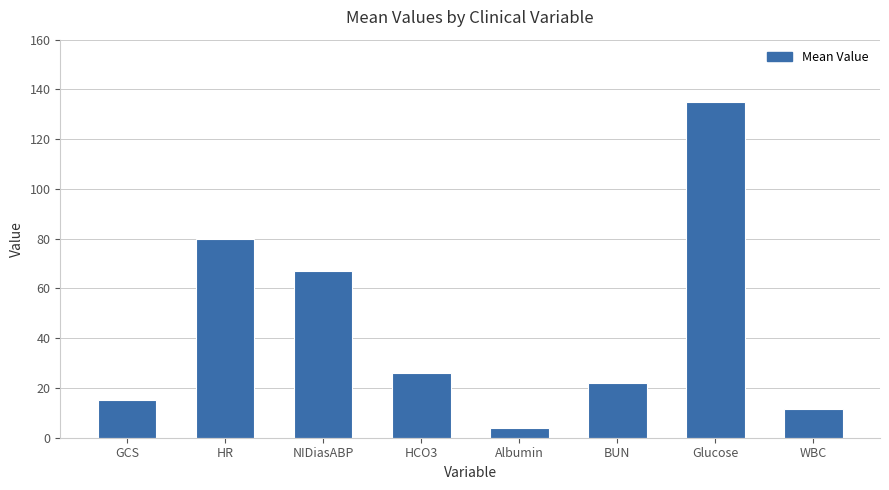

At which label does the data first exceed 26?

HR